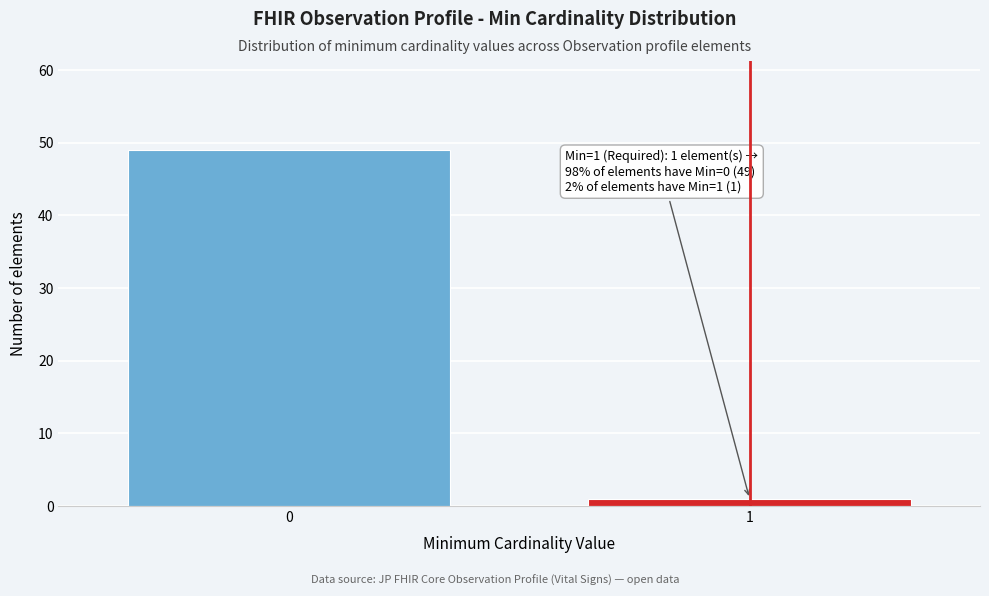

Reading left to right, extract all data points from this chart.

49	1